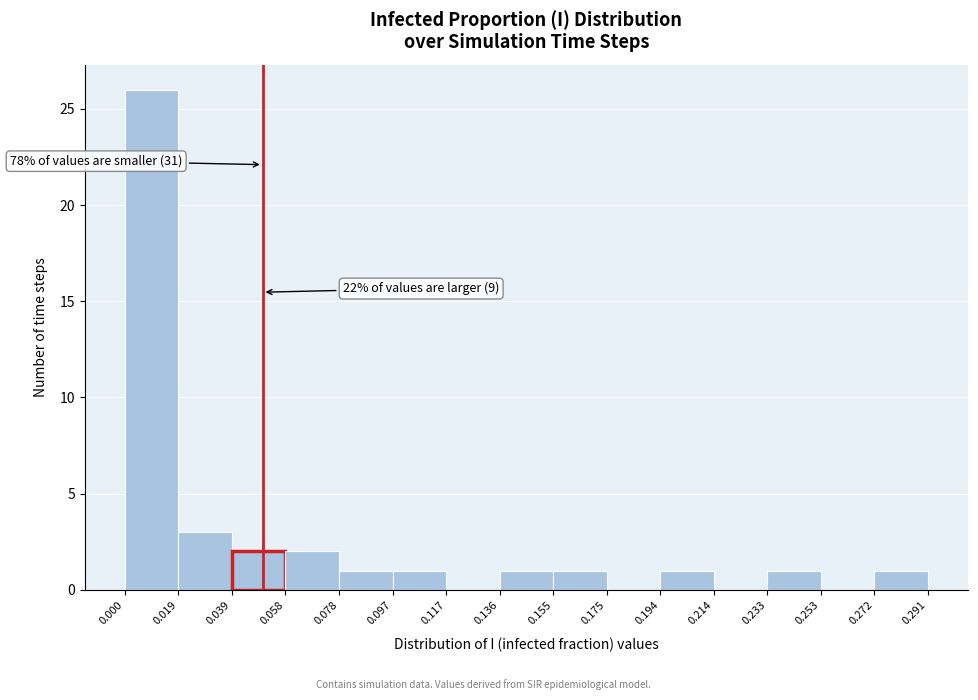

Over which range of the x-axis is the bar tallest?

0.000 to 0.019